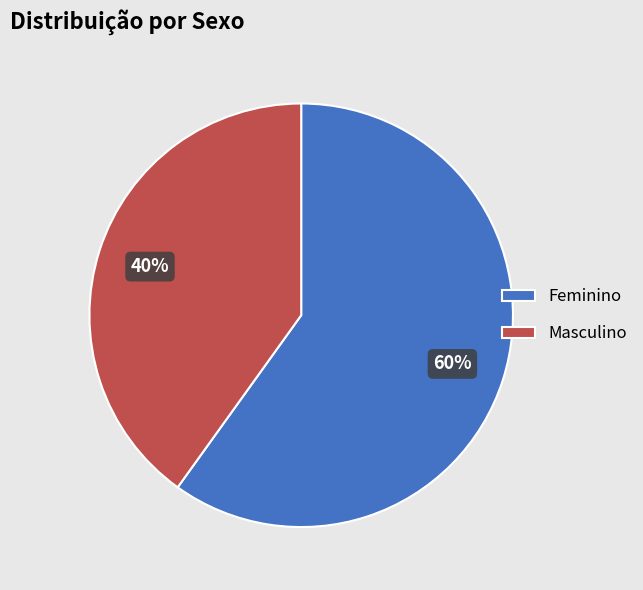

To the nearest percent, what is the combined percentage of Masculino and Feminino?

100%